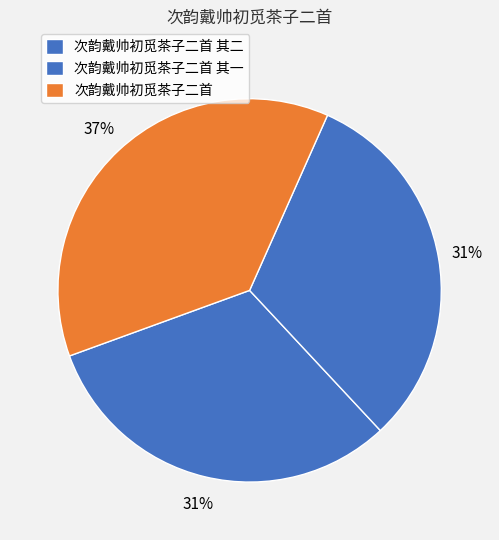

How many slices are in this pie chart?

3